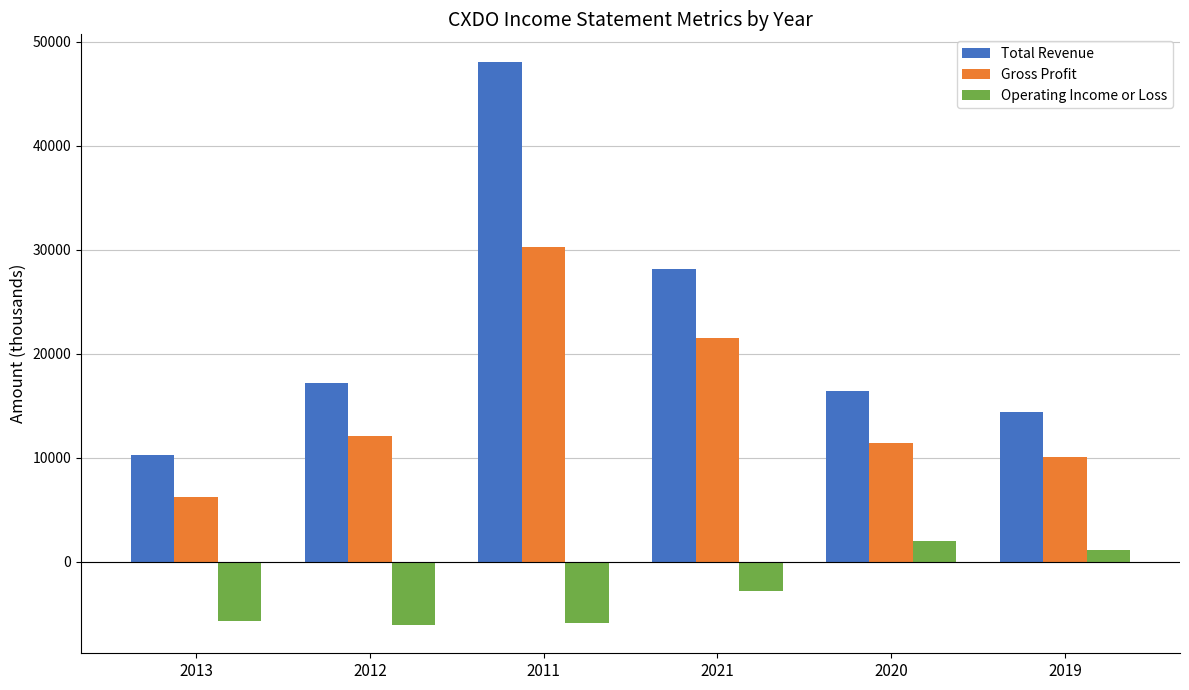

What is the greatest value displayed?

48000